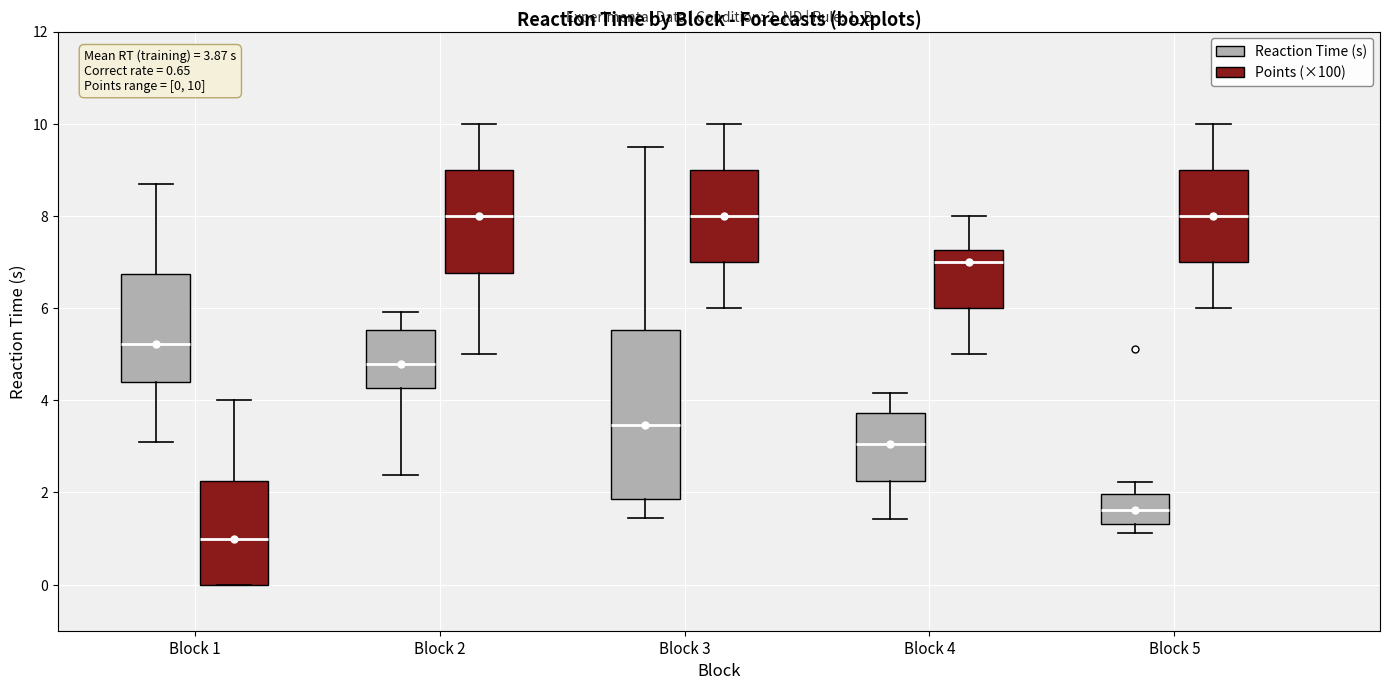

Which box is the tallest, from its lower edge to its upper edge?

Block 3 (Reaction Time (s))